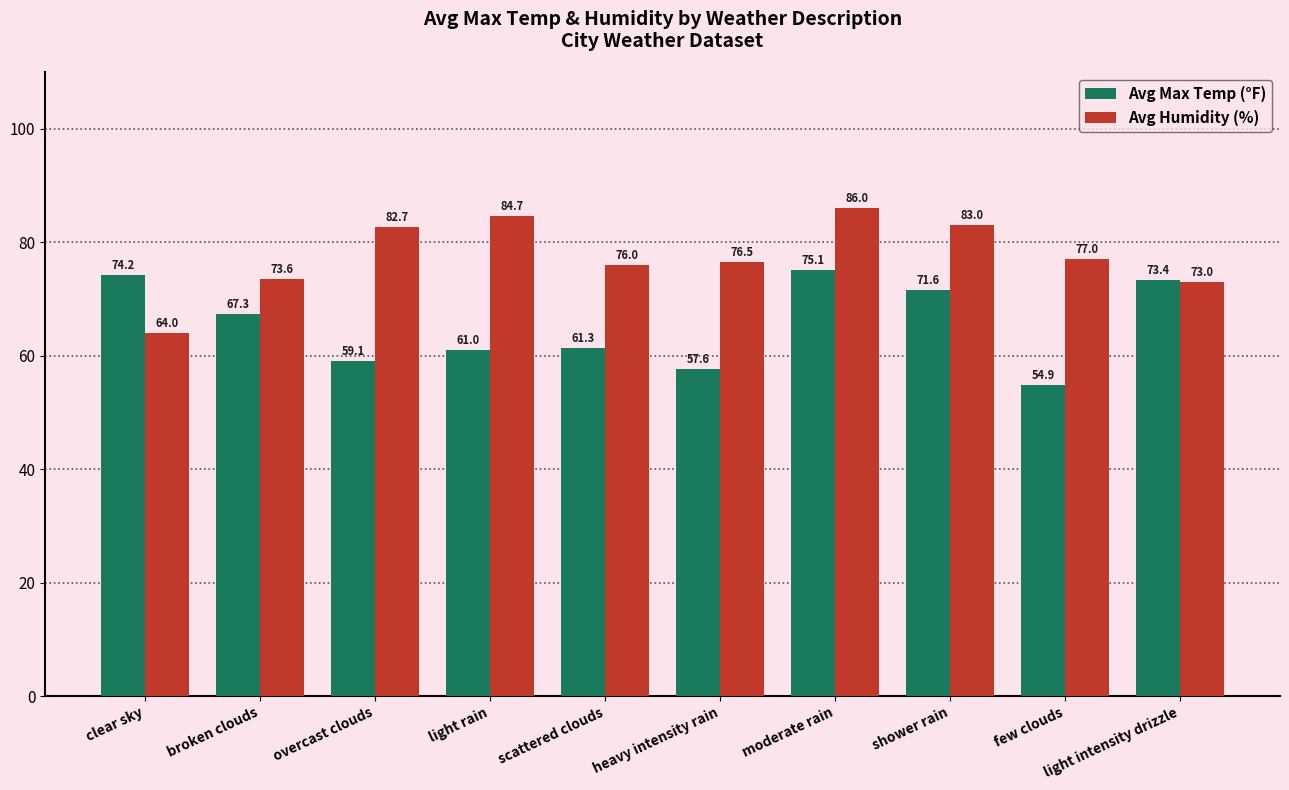

Which category has the lowest value across all series?

few clouds